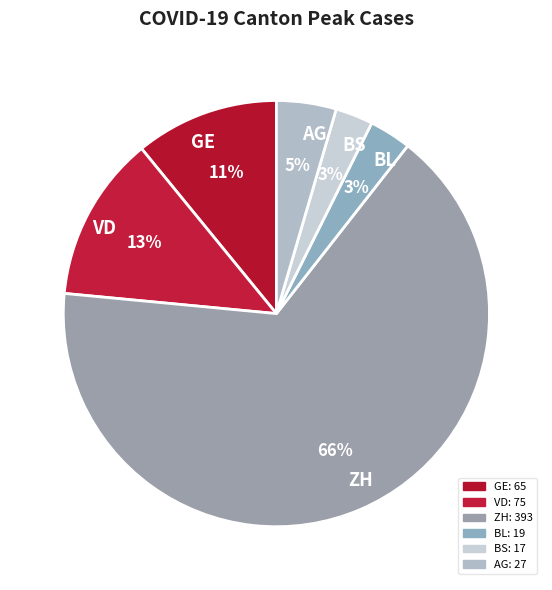

Which category has the biggest portion of the pie?

ZH